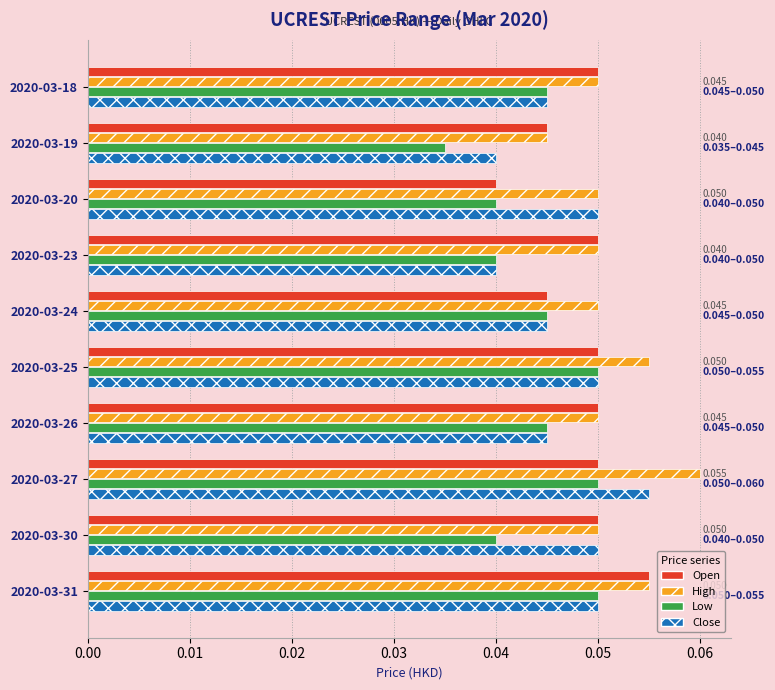

Which label corresponds to the largest value in the chart?

2020-03-27